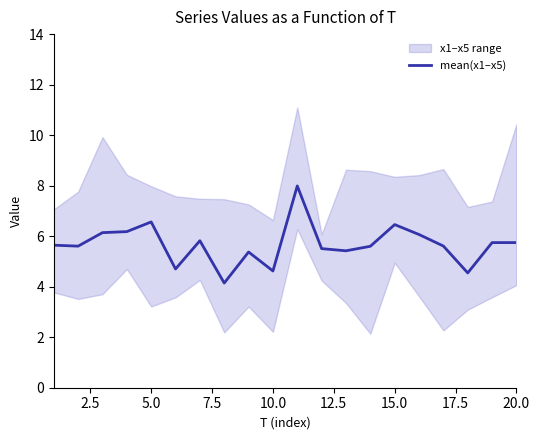

What is the lowest value of the mean(x1–x5) series?

4.1